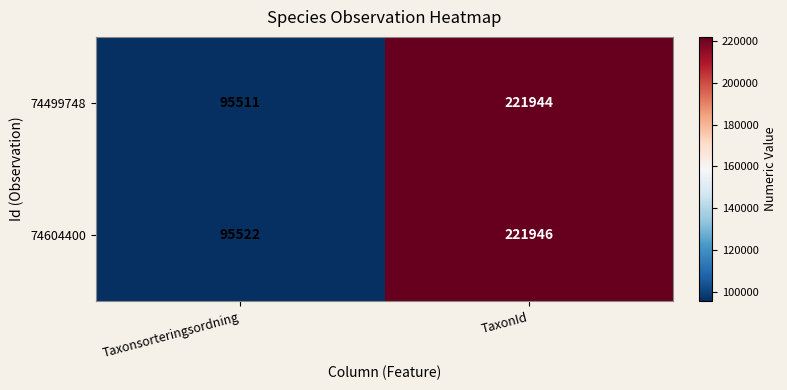

List the series in order of their peak value, highest first.

74604400, 74499748